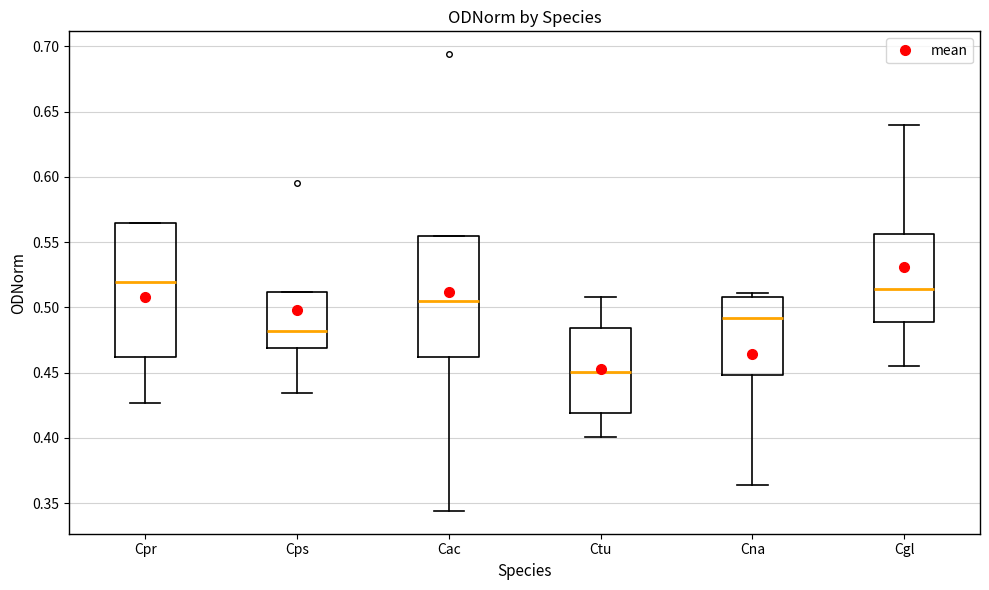

Reading left to right, read every box against the y-axis: the position of its median line, the range the box covers, and the ends of its whiskers. The values are not printed on the chart, so give them approximately, as read against the axis.

Cpr: median 0.520, box 0.460 to 0.565, whiskers 0.425 to 0.565
Cps: median 0.480, box 0.470 to 0.510, whiskers 0.435 to 0.510
Cac: median 0.505, box 0.460 to 0.555, whiskers 0.345 to 0.555
Ctu: median 0.450, box 0.420 to 0.485, whiskers 0.400 to 0.510
Cna: median 0.490, box 0.450 to 0.510, whiskers 0.365 to 0.510 (just above the box's upper edge)
Cgl: median 0.515, box 0.490 to 0.555, whiskers 0.455 to 0.640